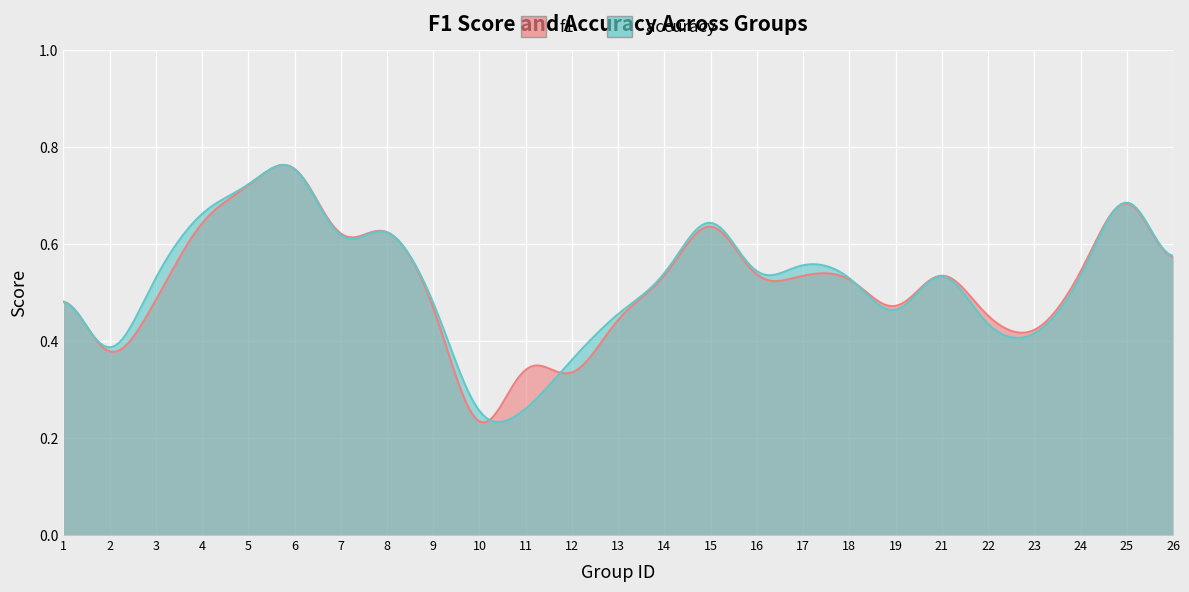

Which category has the highest value across all series?

6